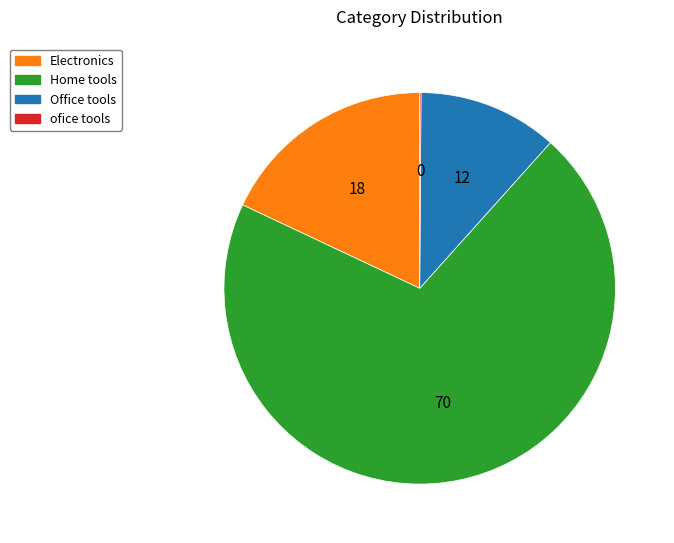

What is the largest slice in the pie chart?

Home tools